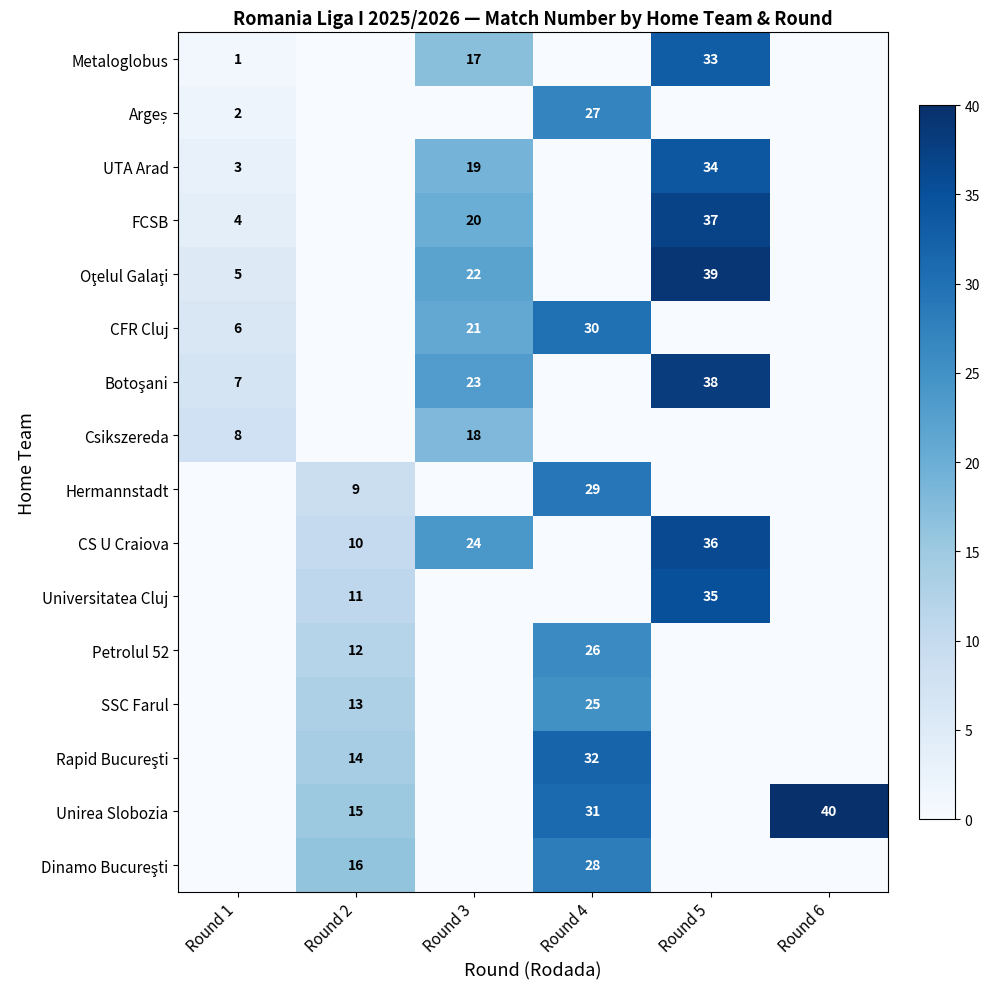

At which category is the sum across all series the highest?

Round 5